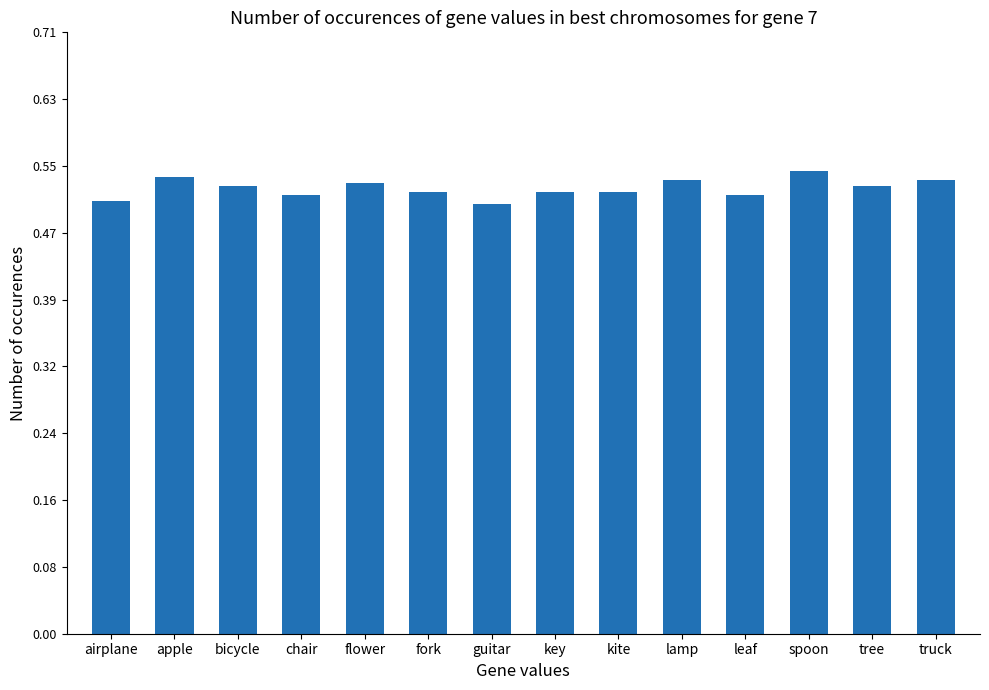

The chart shows a value of 0.3 at kite. True or false?

False